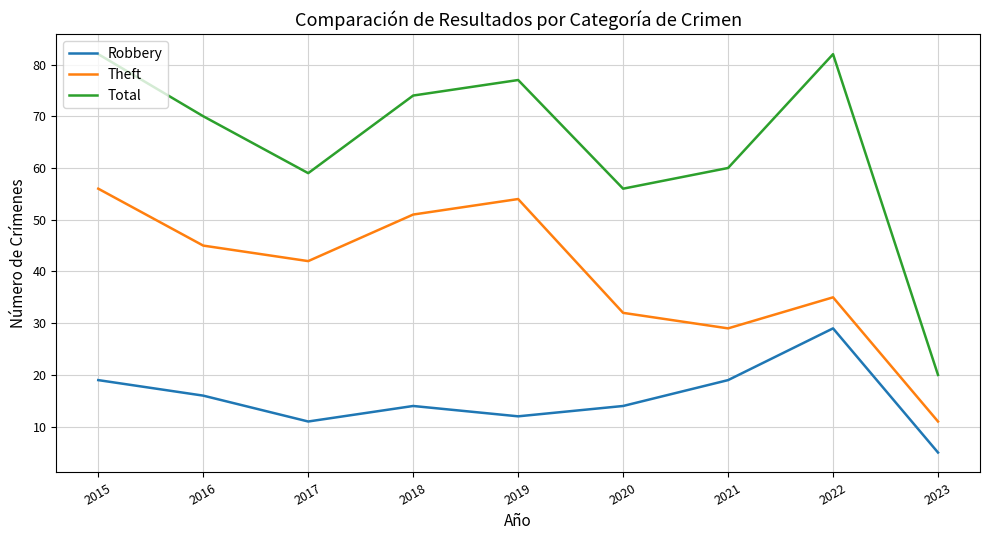

Reading left to right, extract all data points from this chart.

Robbery: 2015=19	2016=16	2017=11	2018=14	2019=12	2020=14	2021=19	2022=29	2023=5
Theft: 2015=56	2016=45	2017=42	2018=51	2019=54	2020=32	2021=29	2022=35	2023=11
Total: 2015=82	2016=70	2017=59	2018=74	2019=77	2020=56	2021=60	2022=82	2023=20